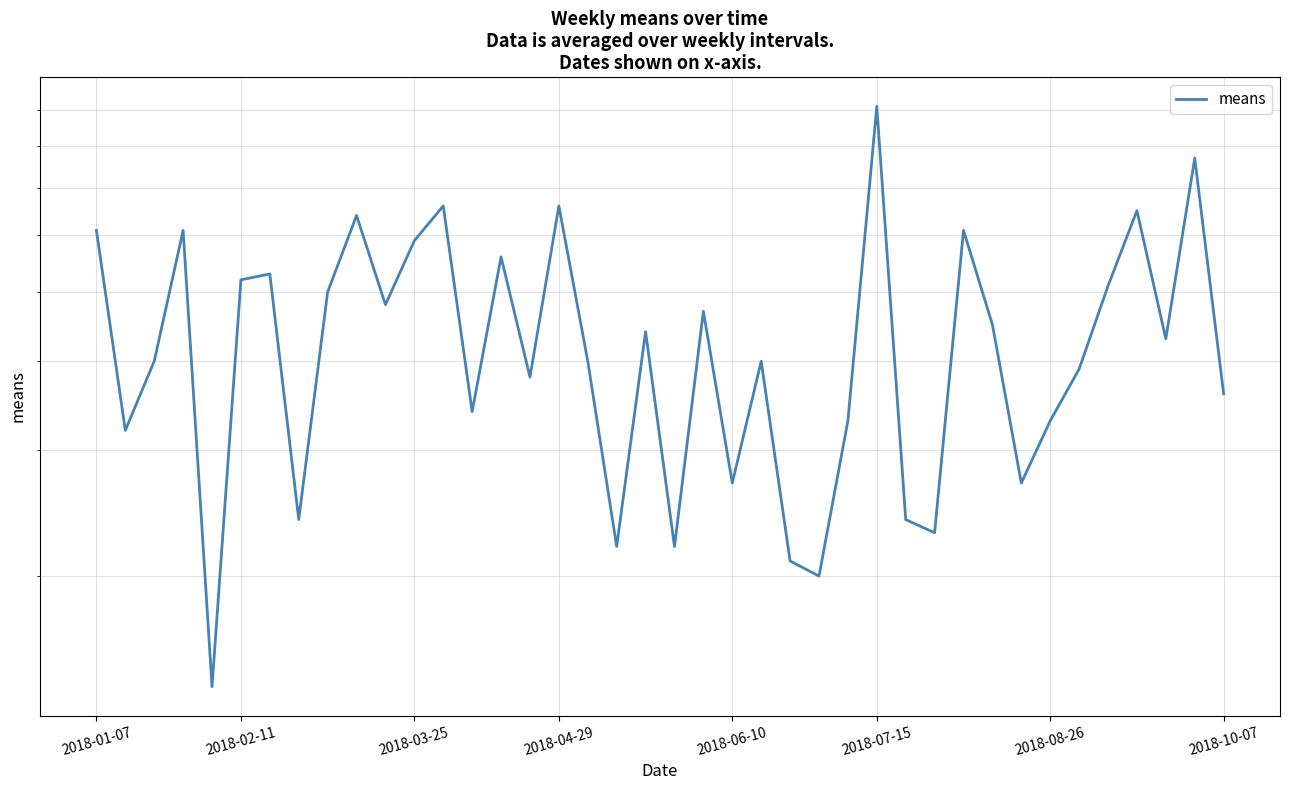

Reading right to left, transcribe all the data shown in this chart.

36	77	43	65	51	39	33	27	45	61	23	24	91	33	20	21	40	27	47	22	44	22	40	66	38	56	34	66	59	48	64	50	24	53	52	14	61	40	32	61